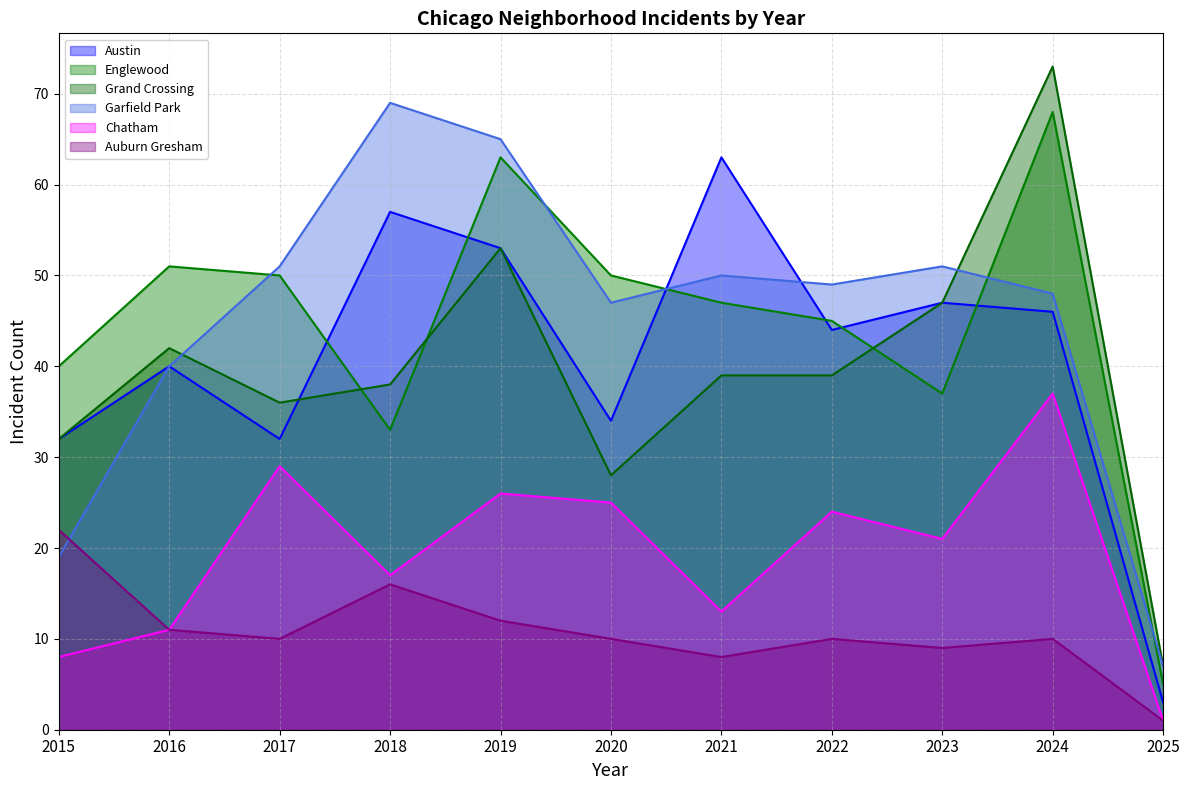

Is the value of Garfield Park at 2017 greater than the value of Auburn Gresham at 2018?

Yes